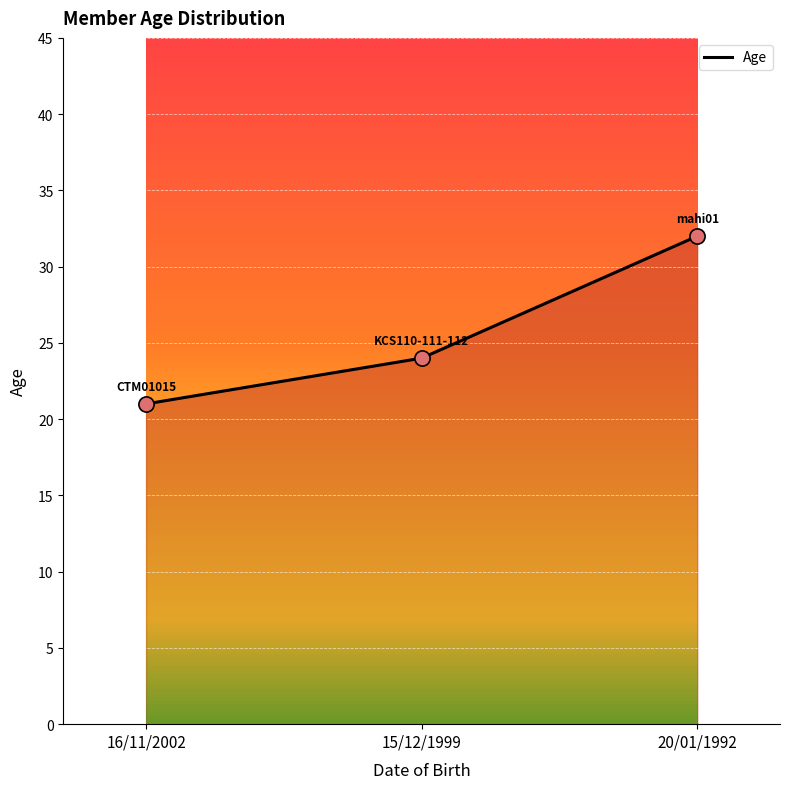

Which has a higher value, 16/11/2002 or 20/01/1992?

20/01/1992